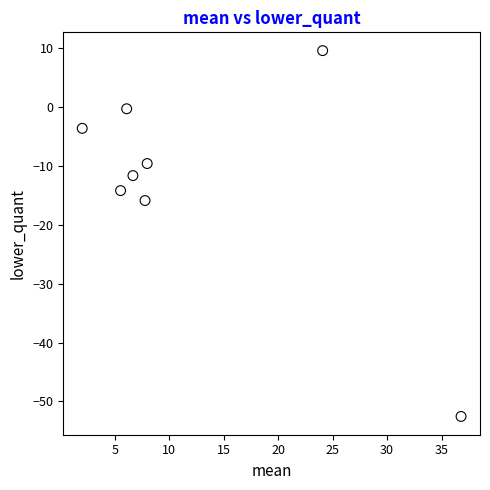

What Y value in the scatter plot is closest to -21?

-15.9